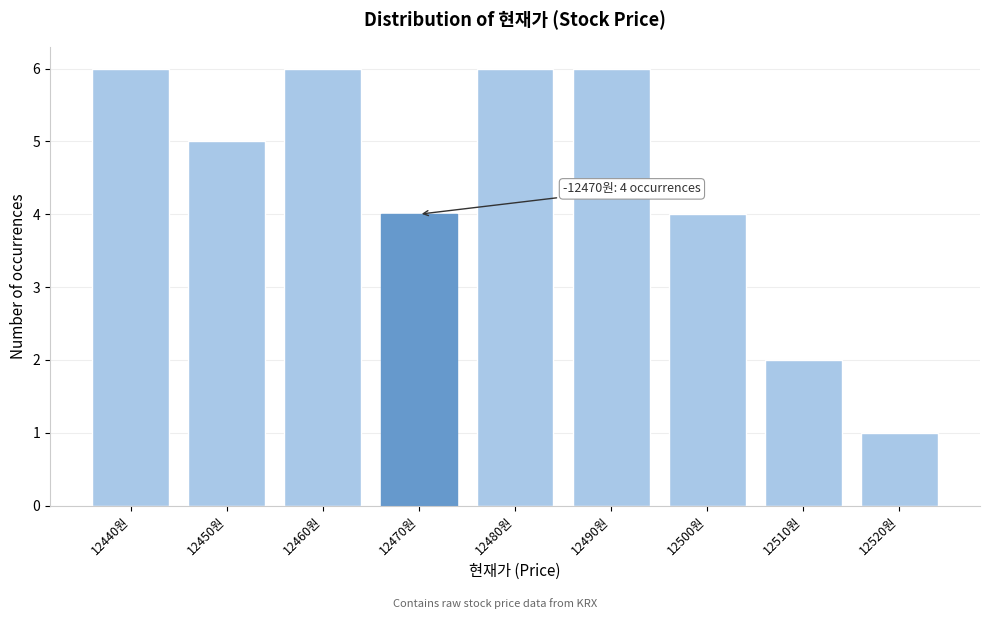

Reading left to right, list all the values displayed in this chart.

6	5	6	4	6	6	4	2	1